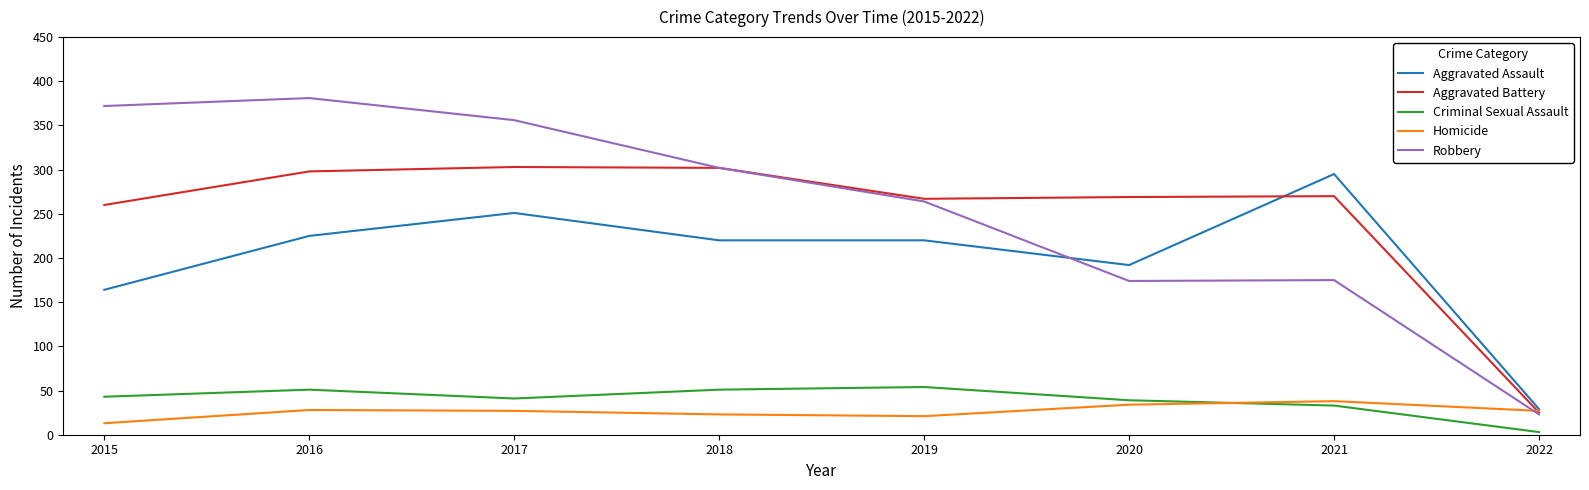

What is the total value across all series at 2017?

978